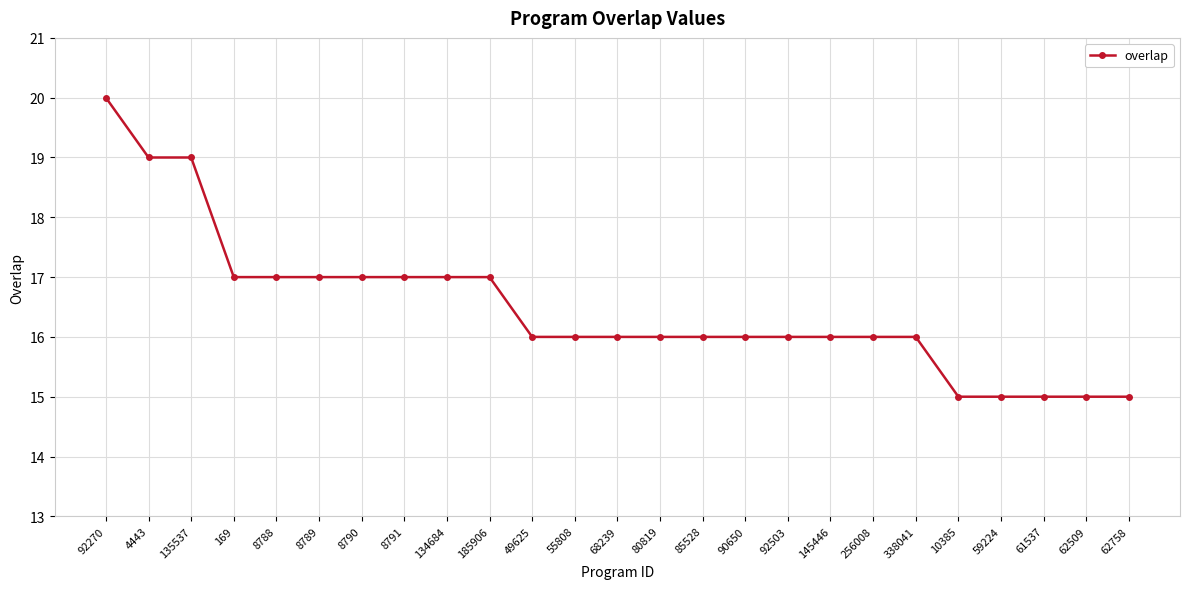

Reading left to right, list all the values displayed in this chart.

20	19	19	17	17	17	17	17	17	17	16	16	16	16	16	16	16	16	16	16	15	15	15	15	15